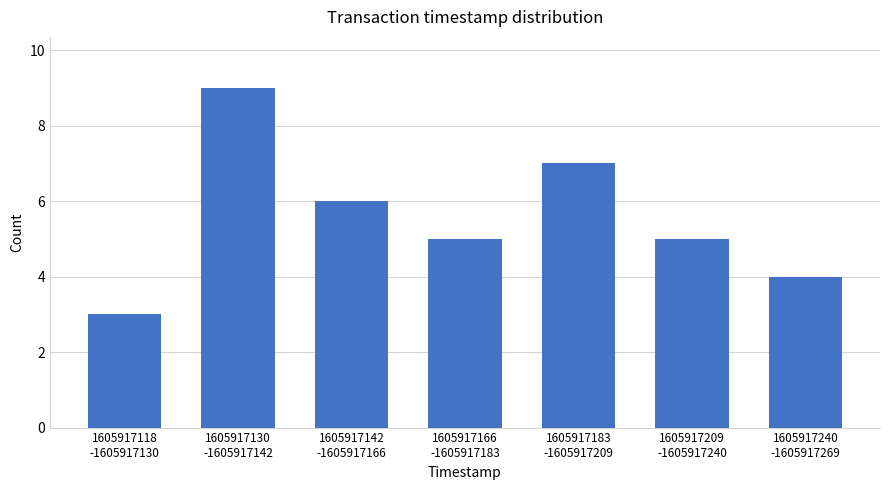

What is the average value?

6